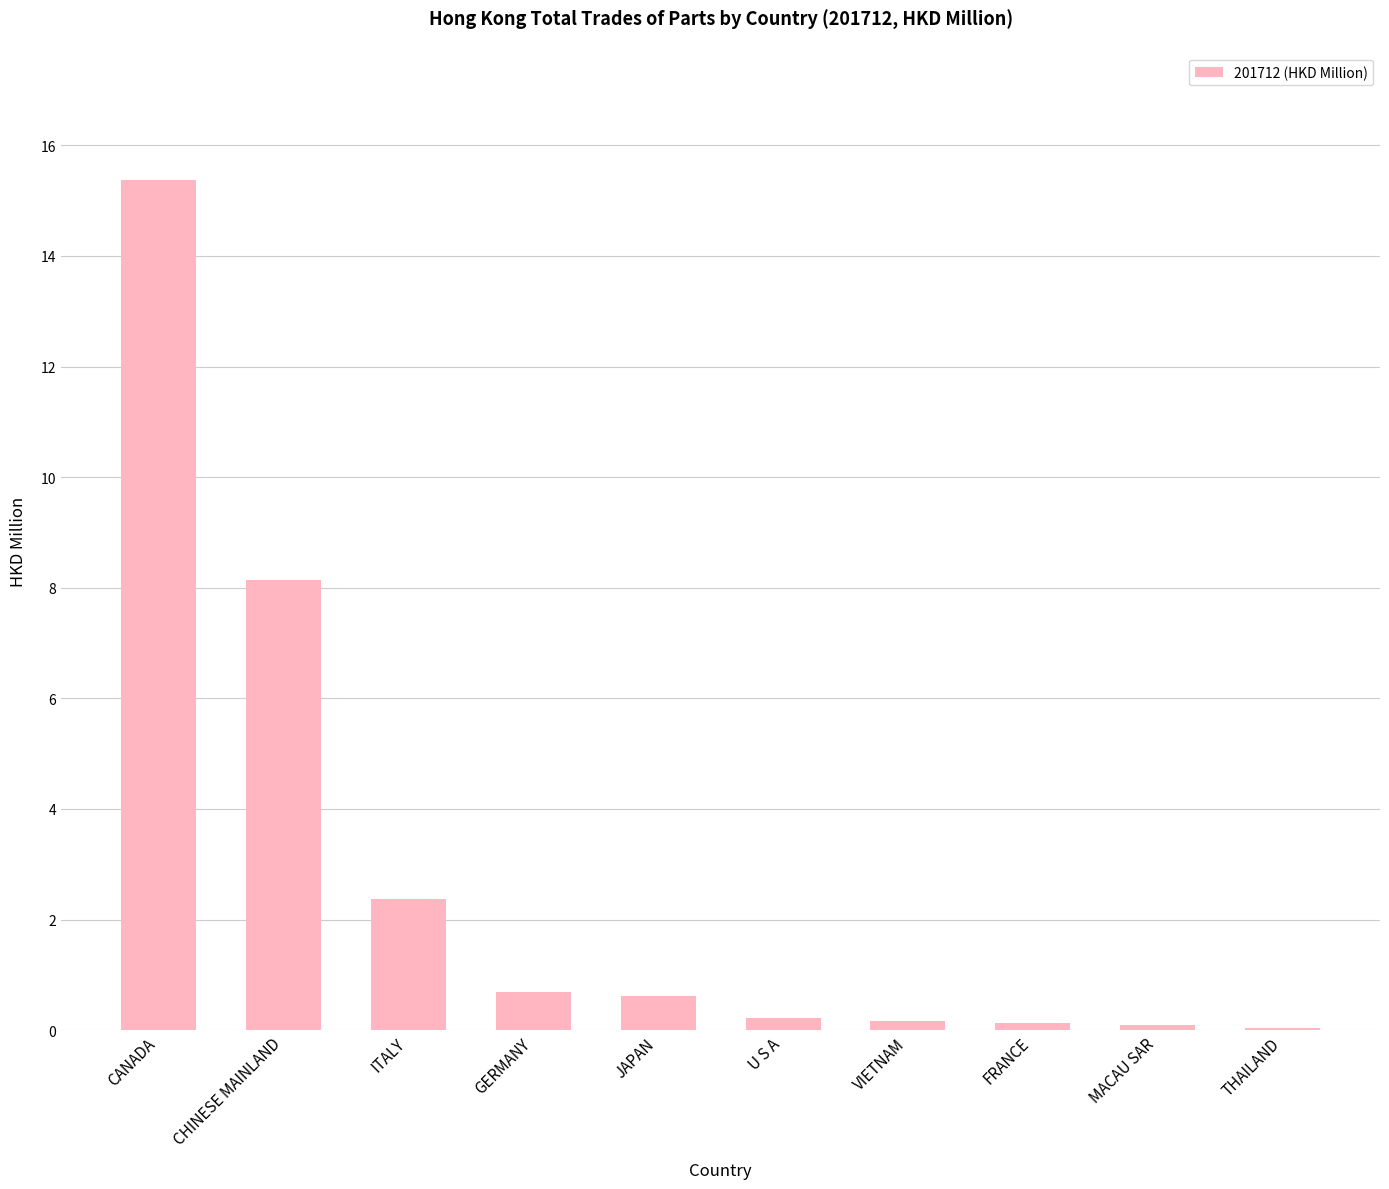

At which category does the chart reach its peak across all series?

CANADA